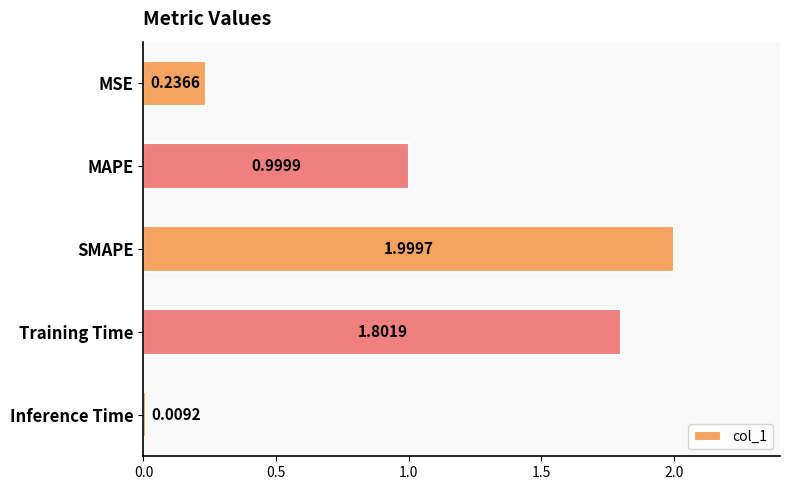

What is the difference between the values at Training Time and Inference Time?

1.8